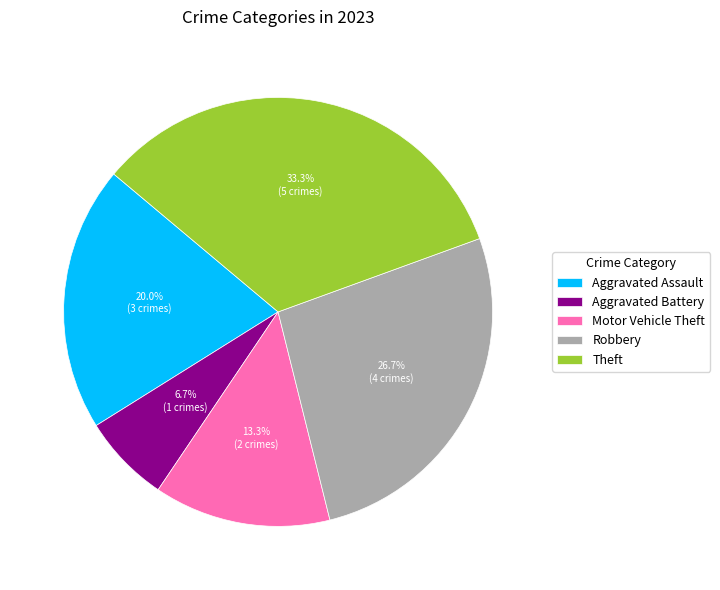

What is the largest slice in the pie chart?

Theft